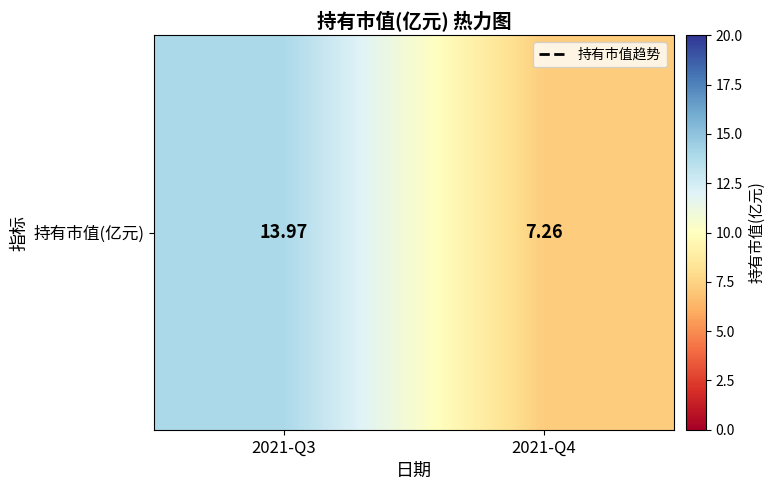

Reading right to left, extract all data points from this chart.

2021-Q4=7.3	2021-Q3=14.0